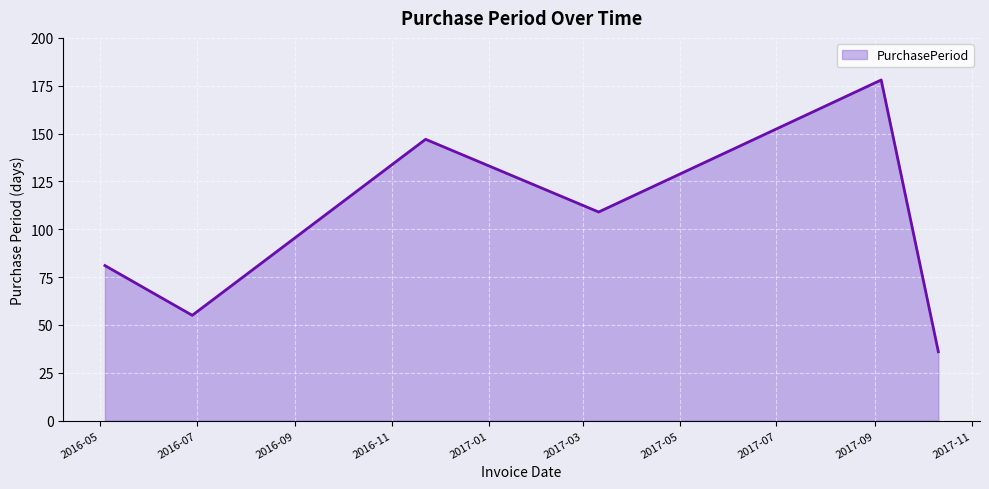

True or false: the data has more than 1 interior local peaks.

True